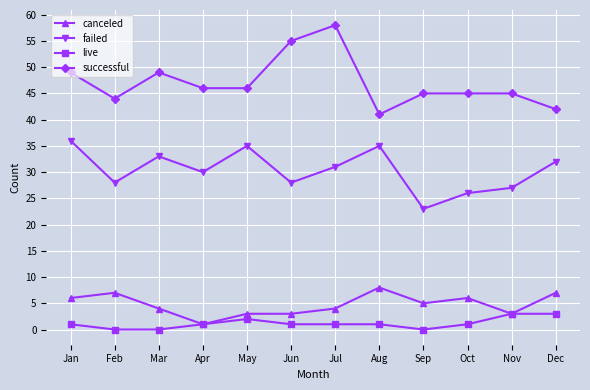

Reading right to left, what are all the values shown in this chart?

canceled: Dec=7	Nov=3	Oct=6	Sep=5	Aug=8	Jul=4	Jun=3	May=3	Apr=1	Mar=4	Feb=7	Jan=6
failed: Dec=32	Nov=27	Oct=26	Sep=23	Aug=35	Jul=31	Jun=28	May=35	Apr=30	Mar=33	Feb=28	Jan=36
live: Dec=3	Nov=3	Oct=1	Sep=0	Aug=1	Jul=1	Jun=1	May=2	Apr=1	Mar=0	Feb=0	Jan=1
successful: Dec=42	Nov=45	Oct=45	Sep=45	Aug=41	Jul=58	Jun=55	May=46	Apr=46	Mar=49	Feb=44	Jan=49